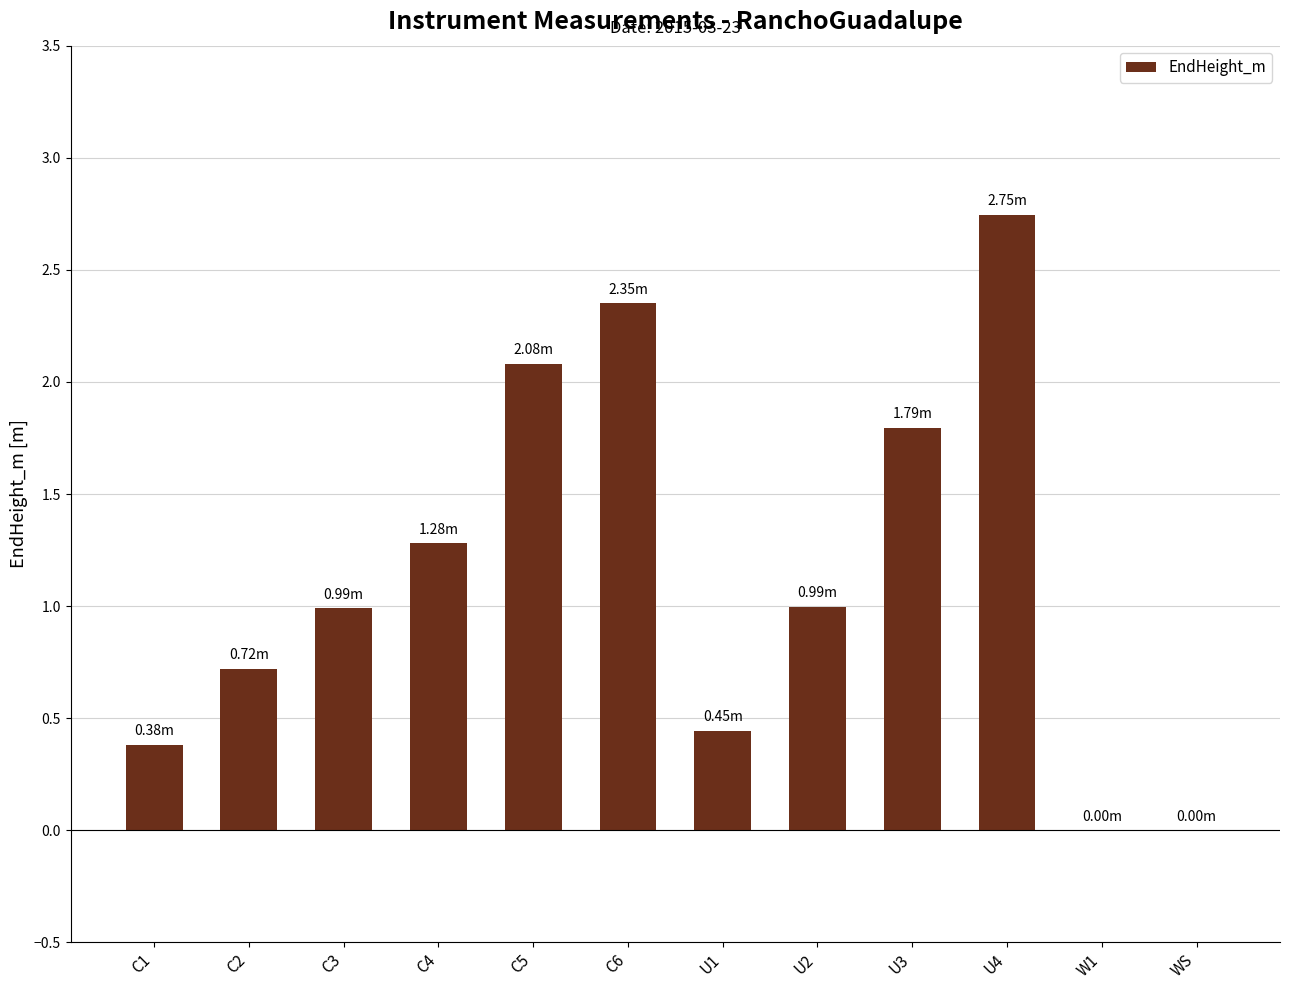

What is the sum of the values at C3 and U3?

2.8